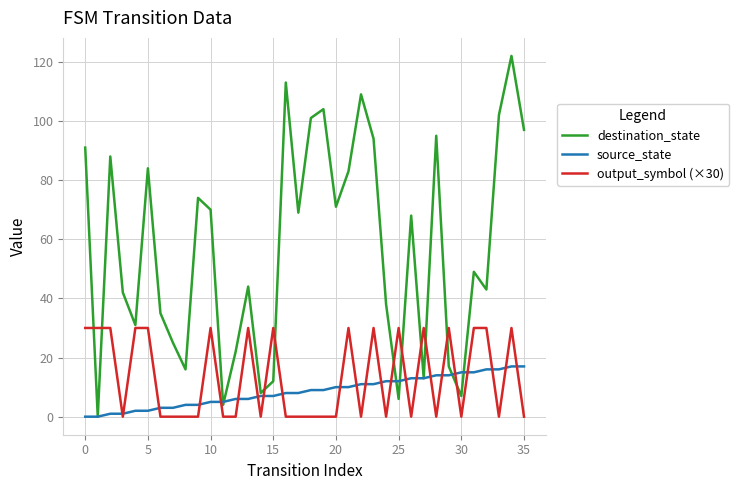

Reading left to right, what are all the values shown in this chart?

destination_state: 91	0	88	42	31	84	35	25	16	74	70	4	22	44	8	12	113	69	101	104	71	83	109	94	38	6	68	13	95	17	7	49	43	102	122	97
source_state: 0	0	1	1	2	2	3	3	4	4	5	5	6	6	7	7	8	8	9	9	10	10	11	11	12	12	13	13	14	14	15	15	16	16	17	17
output_symbol (×30): 30	30	30	0	30	30	0	0	0	0	30	0	0	30	0	30	0	0	0	0	0	30	0	30	0	30	0	30	0	30	0	30	30	0	30	0